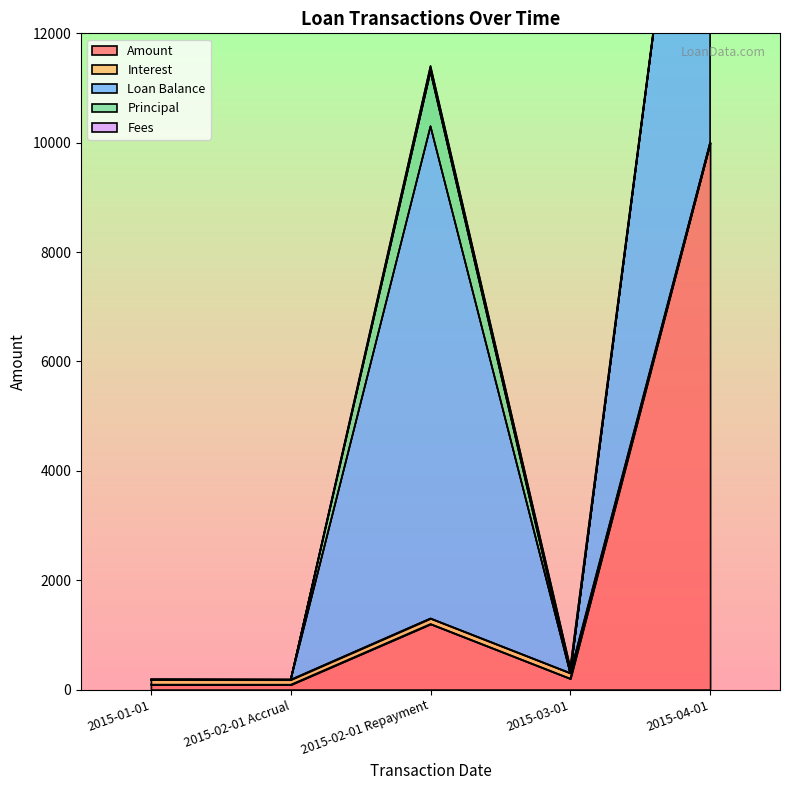

Where is the first local maximum for Loan Balance?

2015-02-01 Repayment